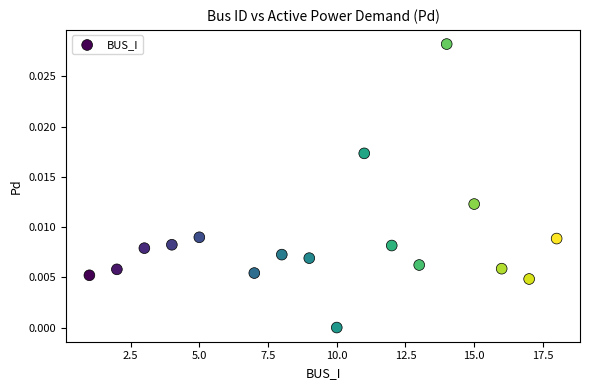

What is the range of X values (max minus min)?

17.0